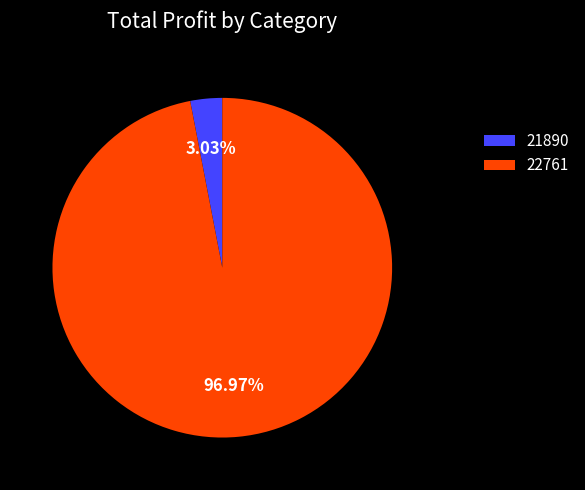

How many slices are in this pie chart?

2